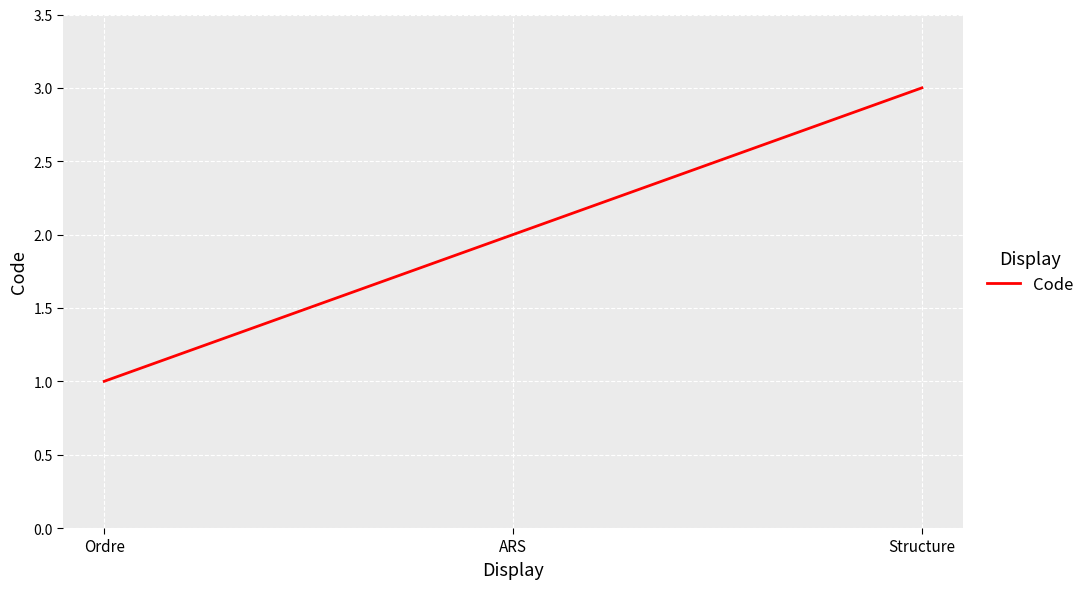

What is the change in value from Ordre to Structure?

+2